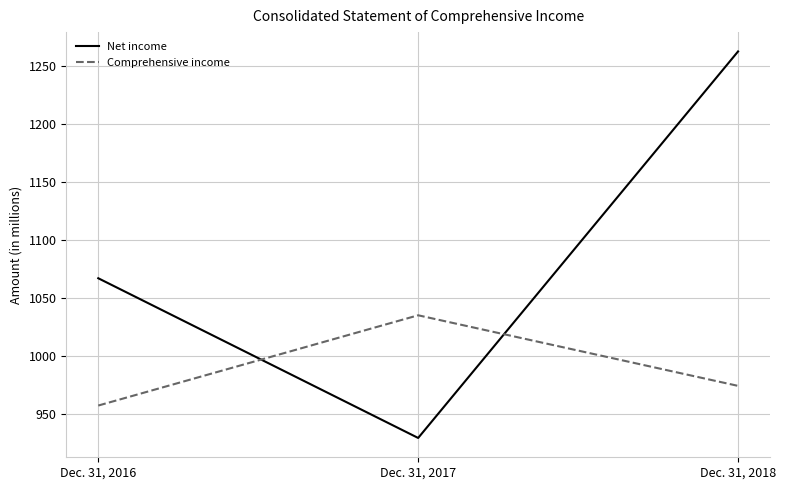

Reading left to right, extract all data points from this chart.

Net income: 1067	929	1263
Comprehensive income: 957	1035	974